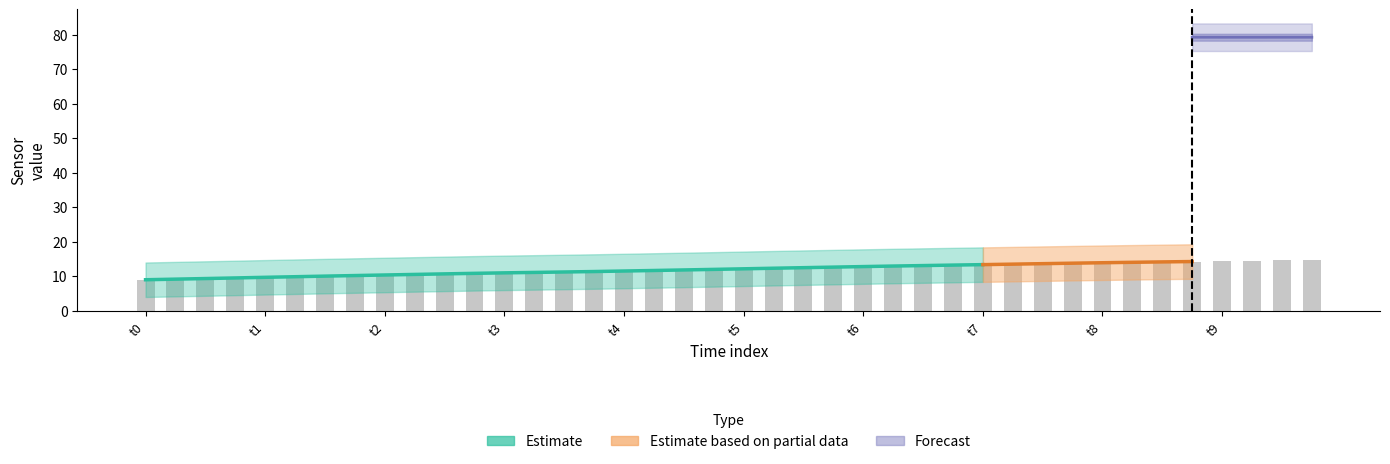

How many values are below 12?

20